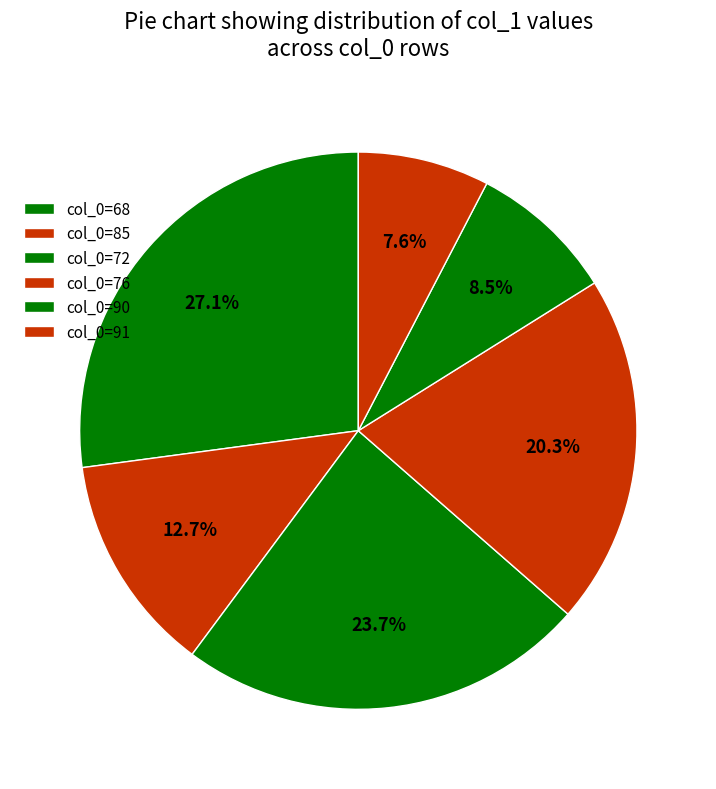

What is the smallest slice in the pie chart?

91